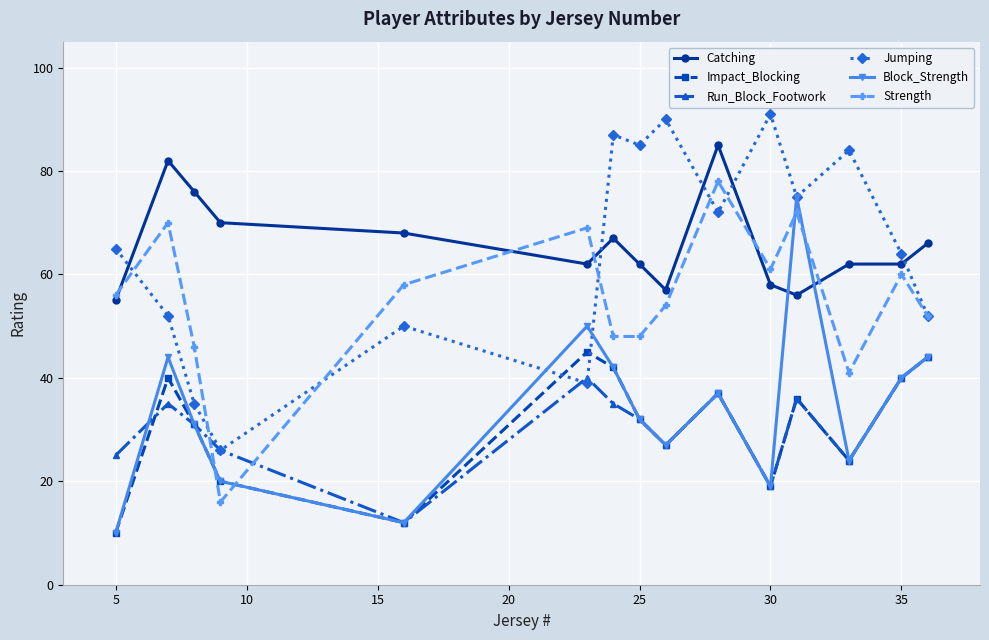

Reading left to right, transcribe all the data shown in this chart.

Catching: 55	82	76	70	68	62	67	62	57	85	58	56	62	62	66
Impact_Blocking: 10	40	31	20	12	45	42	32	27	37	19	36	24	40	44
Run_Block_Footwork: 25	35	31	26	12	40	35	32	27	37	19	36	24	40	44
Jumping: 65	52	35	26	50	39	87	85	90	72	91	75	84	64	52
Block_Strength: 10	44	31	20	12	50	42	32	27	37	19	75	24	40	44
Strength: 56	70	46	16	58	69	48	48	54	78	61	72	41	60	52